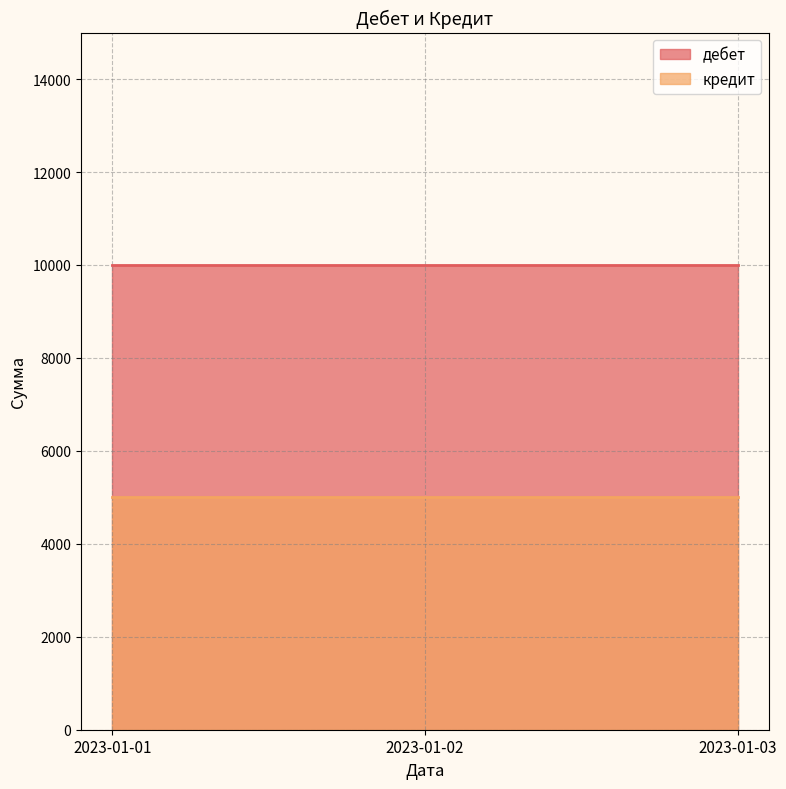

True or false: дебет has a value of 10000 at 2023-01-03.

True